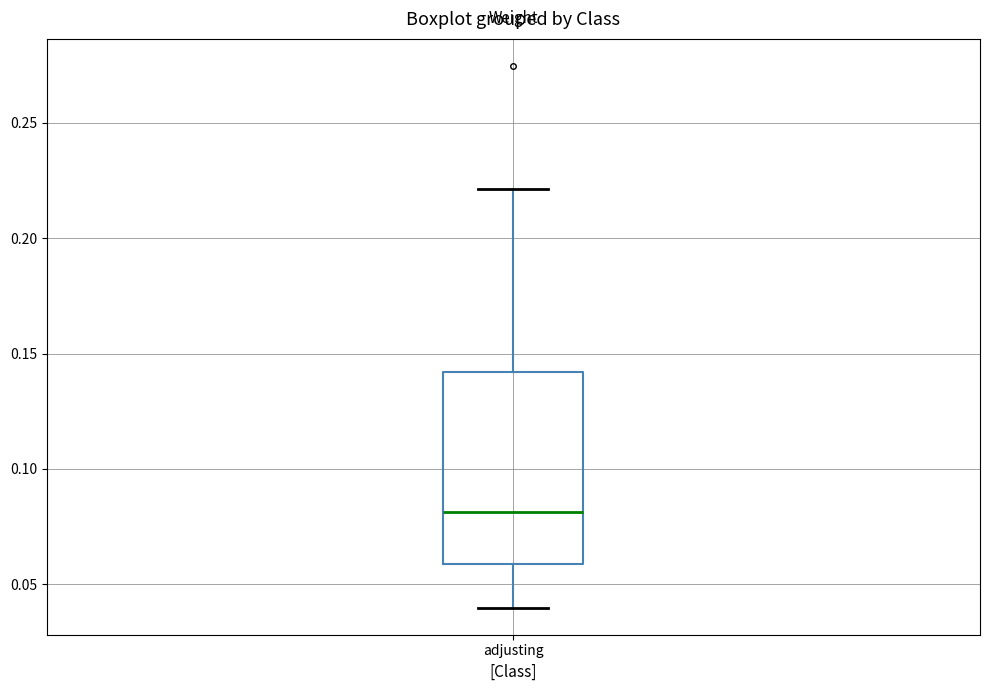

Read this box plot against the y-axis: the position of the median line, the range covered by the box, and the ends of both whiskers. The values are not printed on the chart, so give them approximately, as read against the axis.

median 0.08, box 0.06 to 0.14, whiskers 0.04 to 0.22